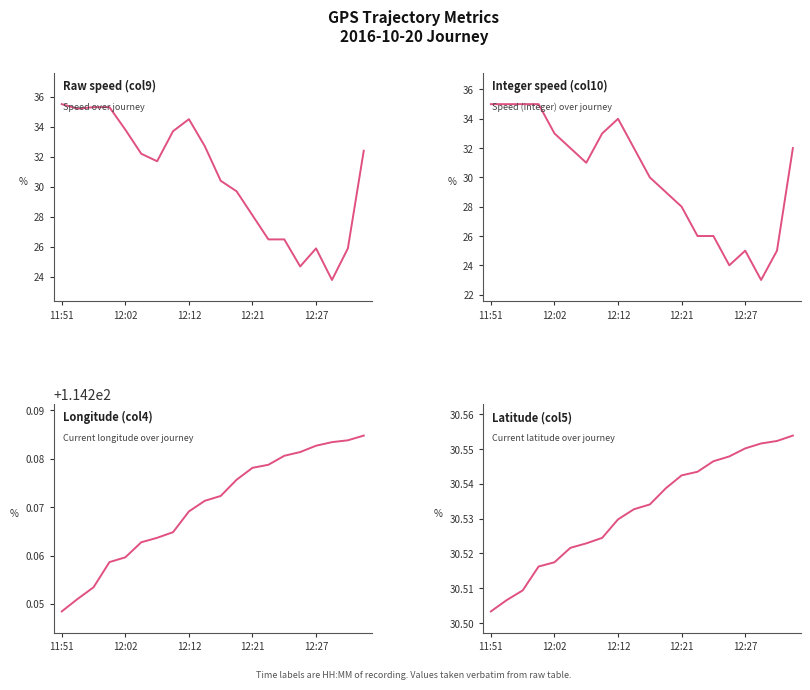

Where is the first local maximum for Speed_int (col10)?

12:12